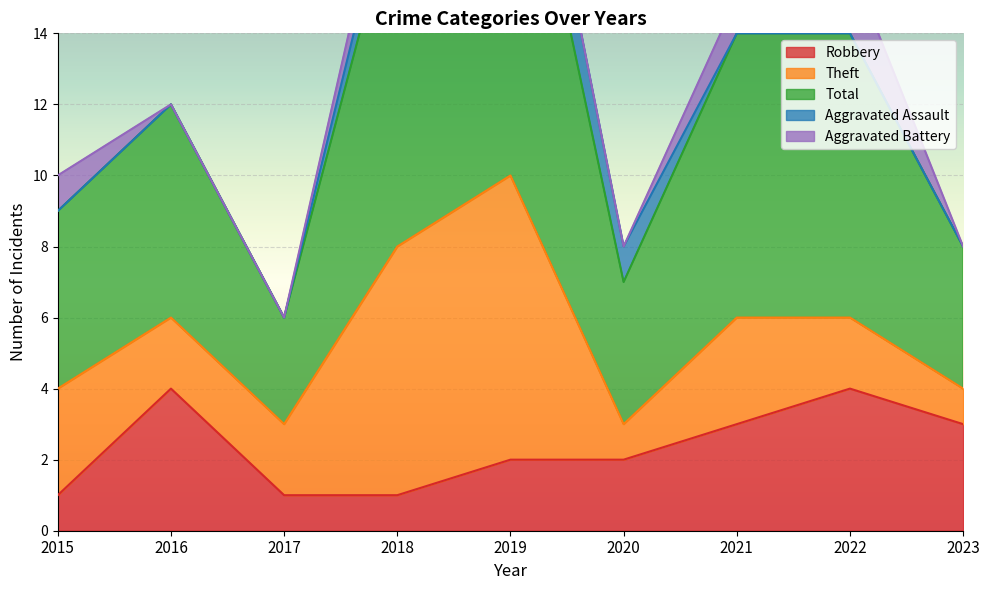

True or false: Aggravated Assault has more than 2 interior local peaks.

False